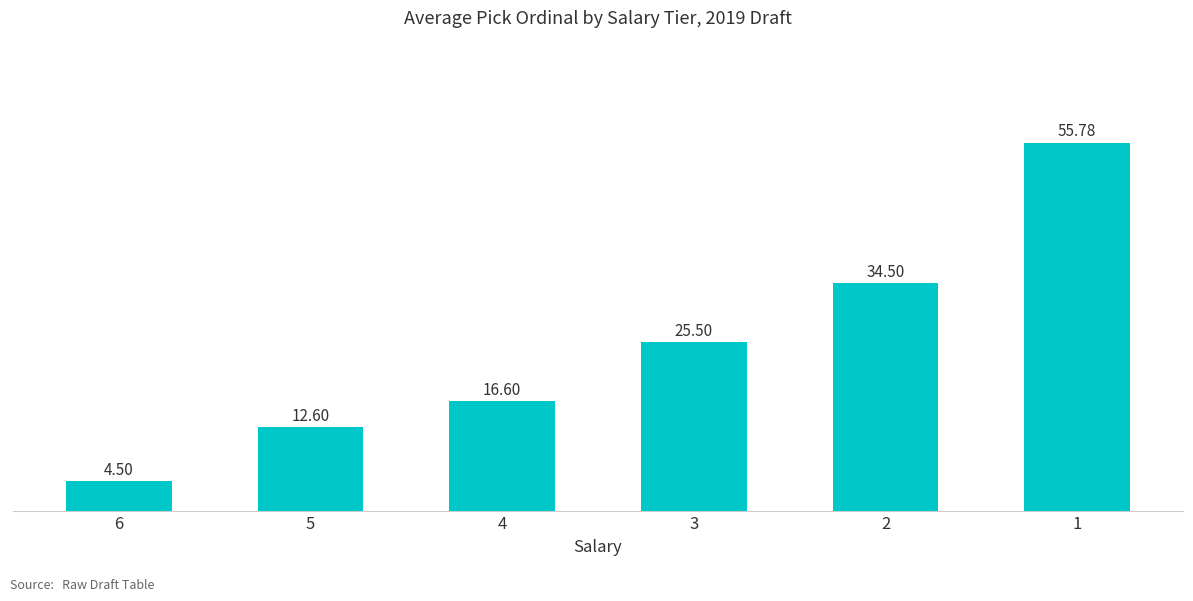

Which has a higher value, 2 or 5?

2